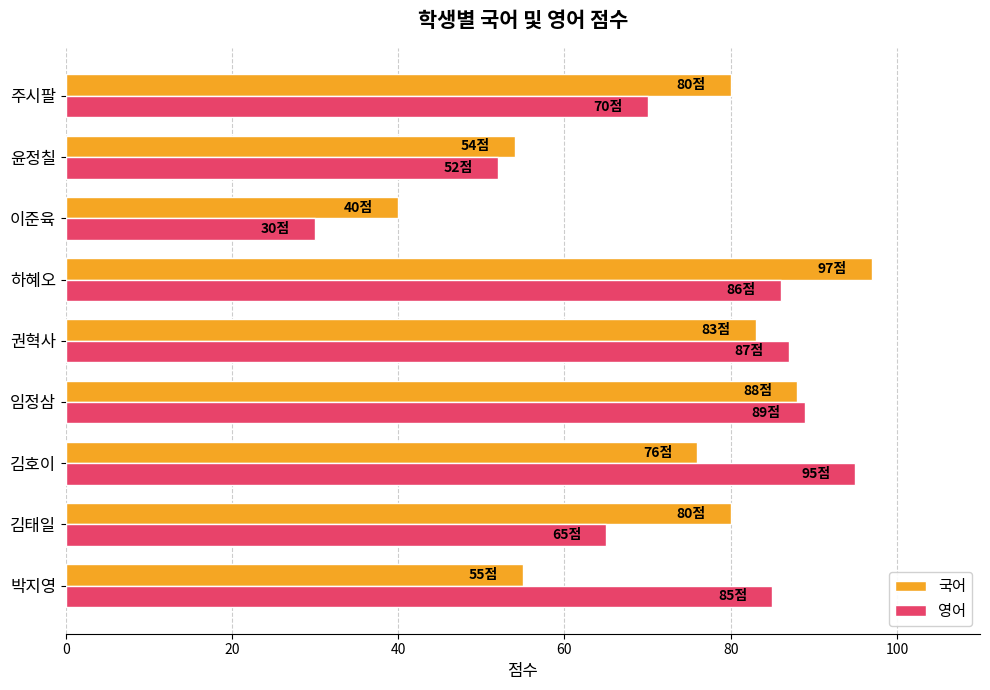

Count the number of data series in this chart.

2